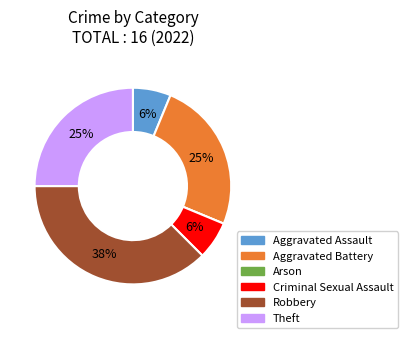

Which slice is the largest?

Robbery